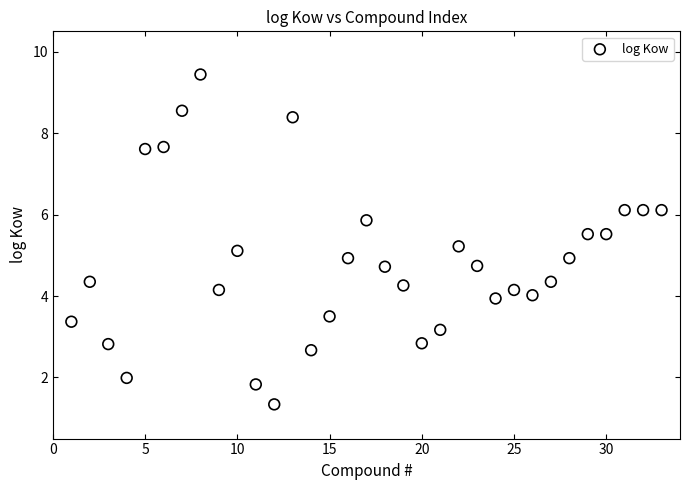

What is the range of Y values (max minus min)?

8.1